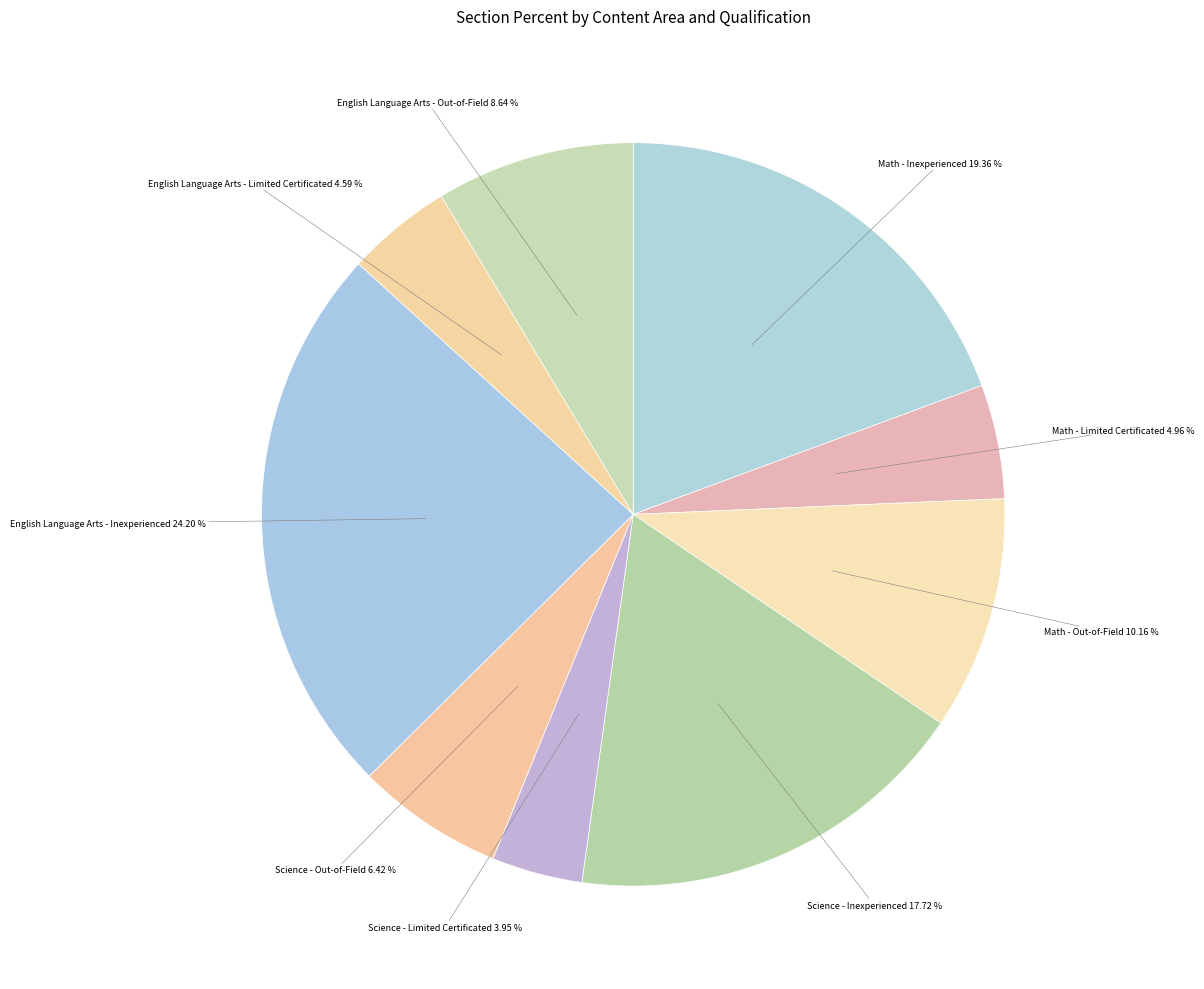

Is there a majority slice in this chart?

No